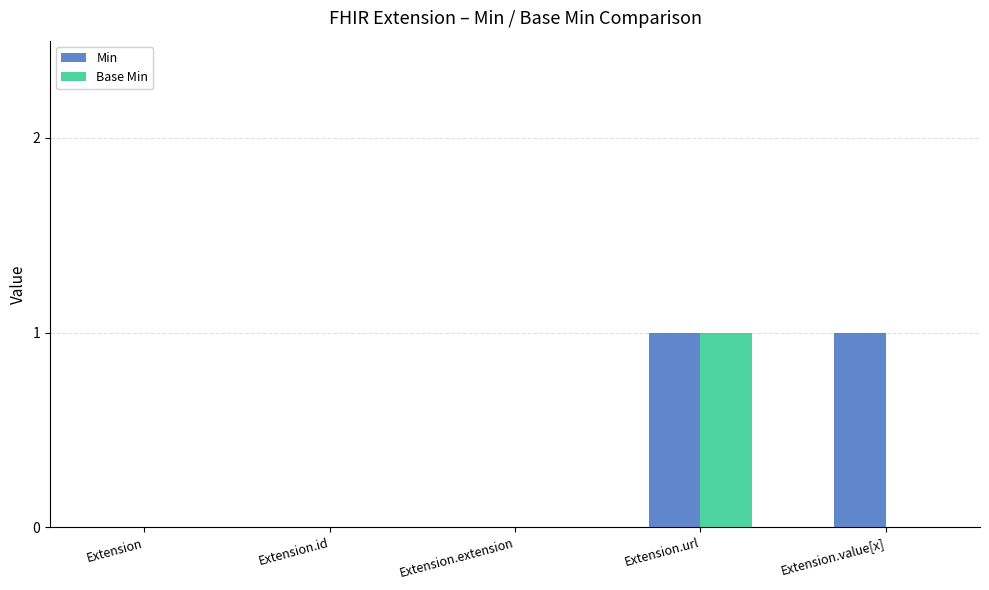

What are all the series names shown in the legend?

Min, Base Min